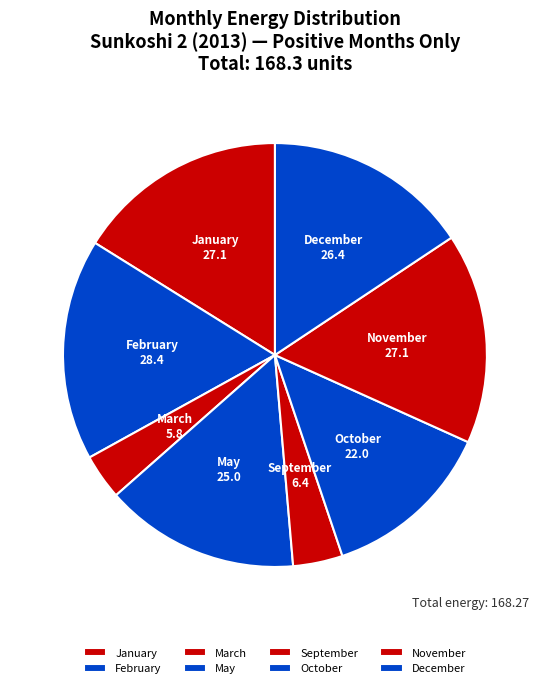

Does December represent more than half of the total?

No